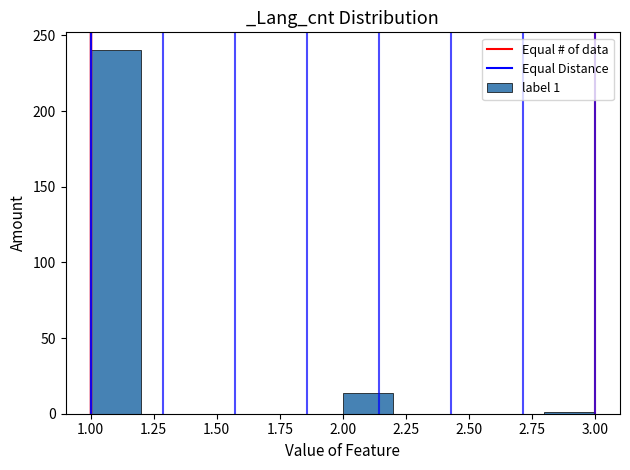

Over which range of the x-axis is the bar tallest?

1.0 to 1.2